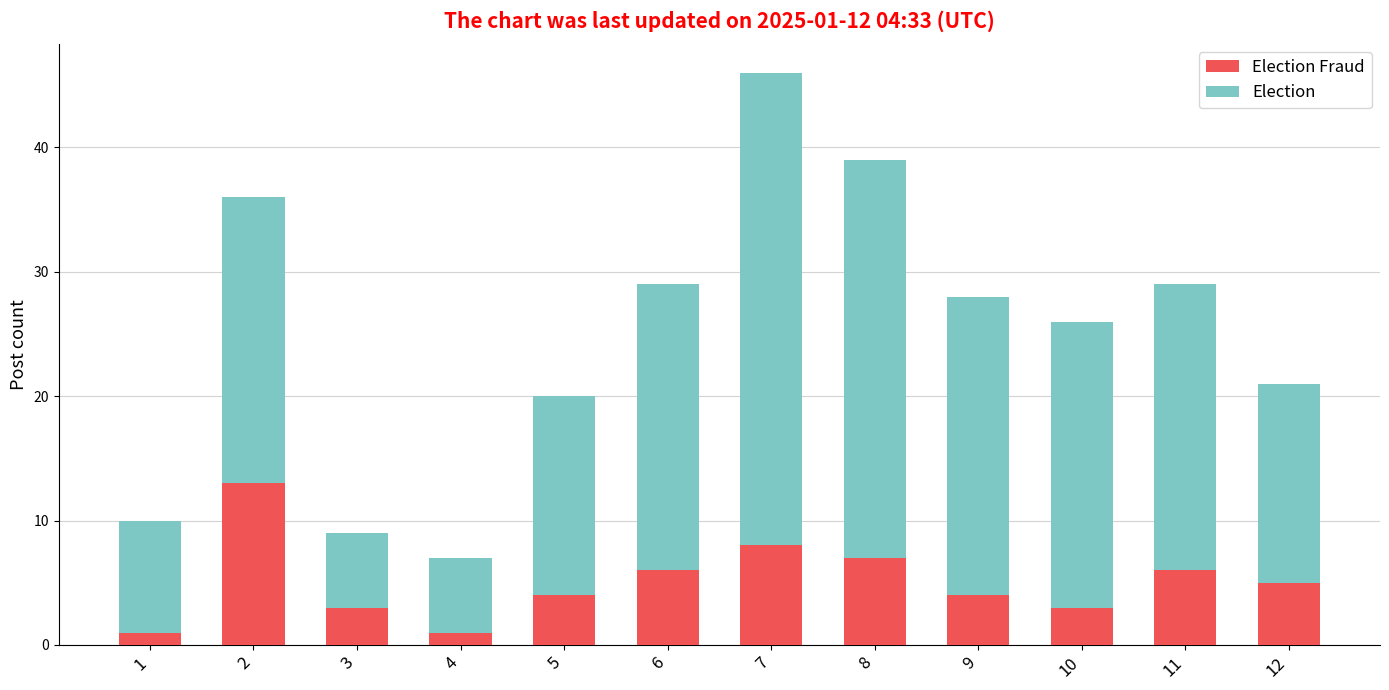

At which category is the sum across all series the highest?

7